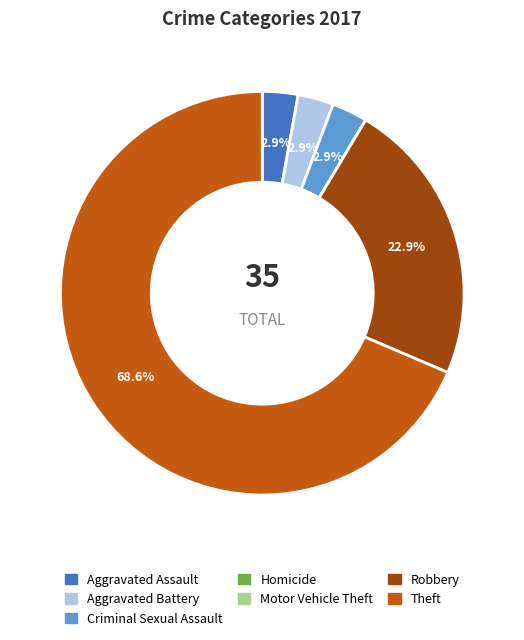

What is the largest slice in the pie chart?

Theft